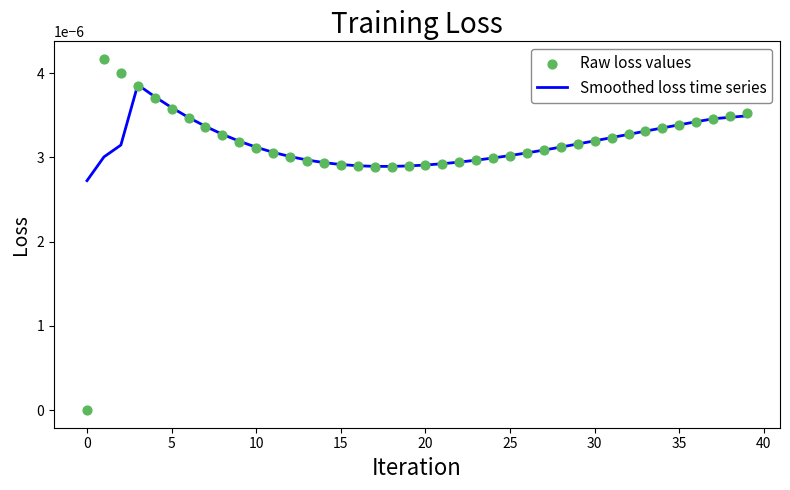

What are all the series names shown in the legend?

Smoothed loss time series, Raw loss values